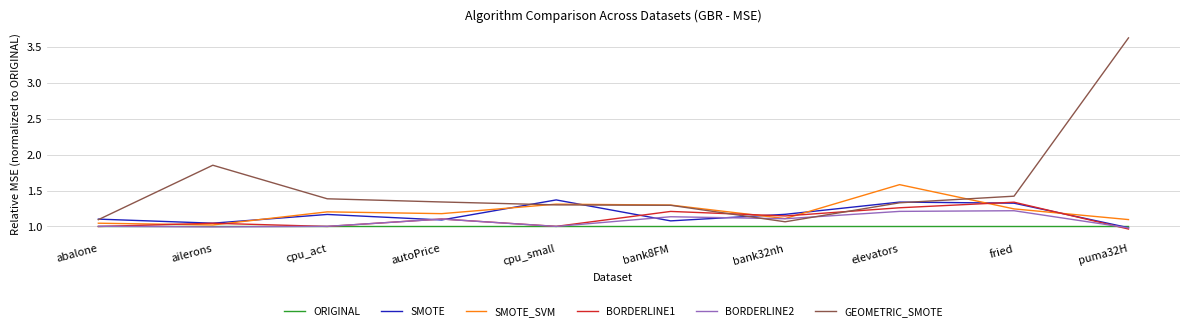

How many lines are shown in the chart?

6